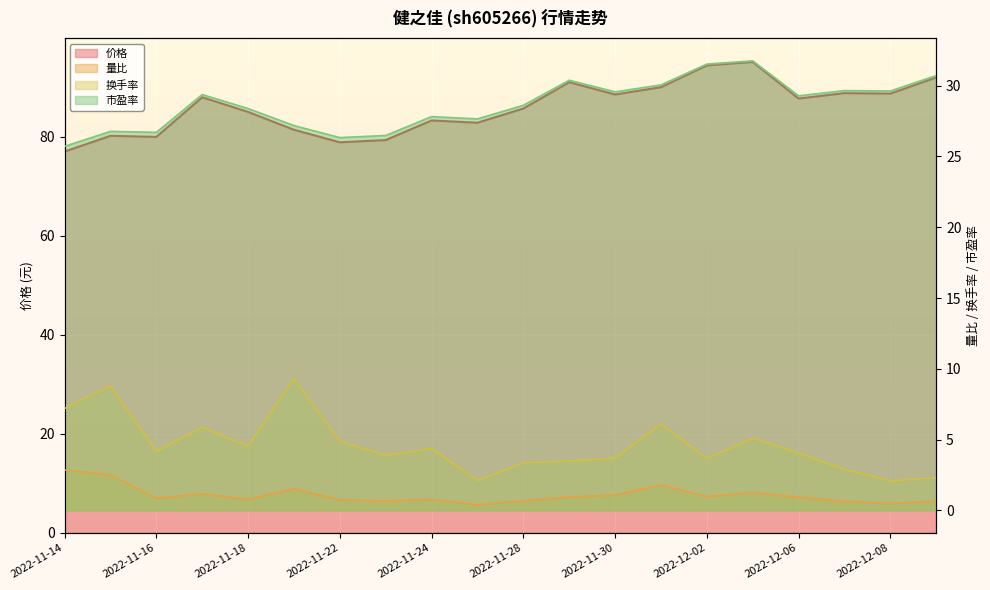

What is the difference between the 量比 values at 2022-11-28 and 2022-11-16?

0.2